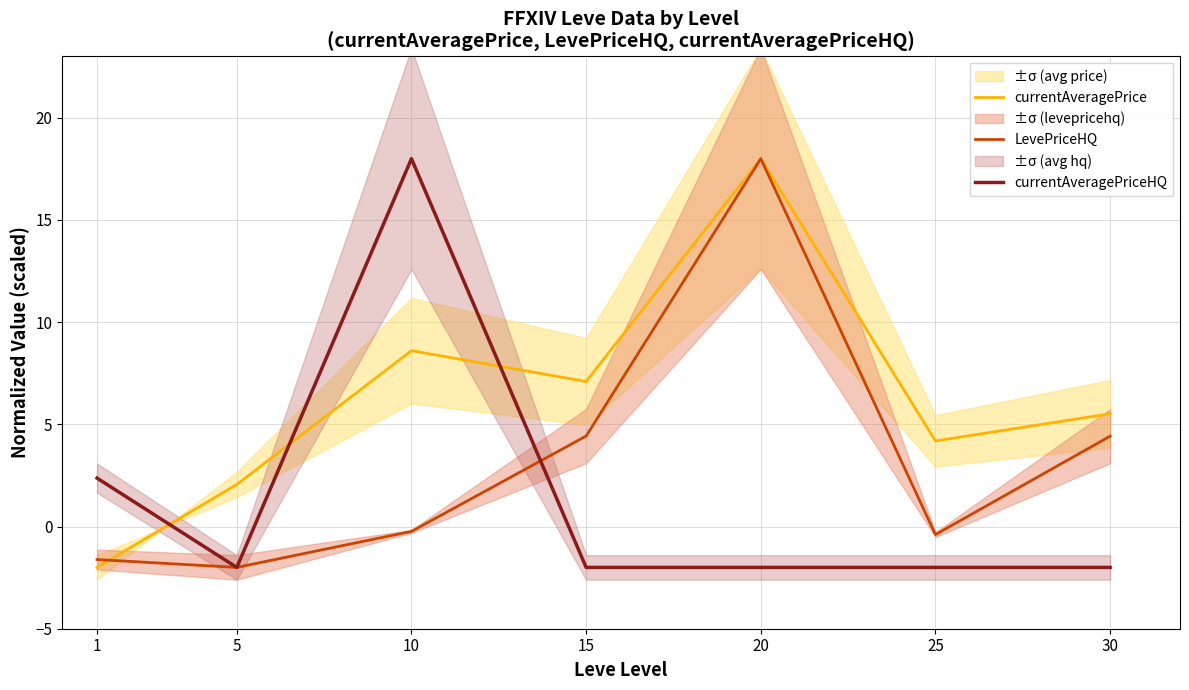

What is the total value across all series at 5?

-1.9